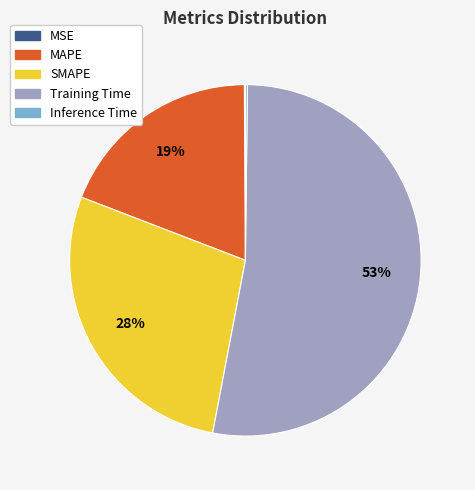

To the nearest percent, what is the average slice percentage?

20%